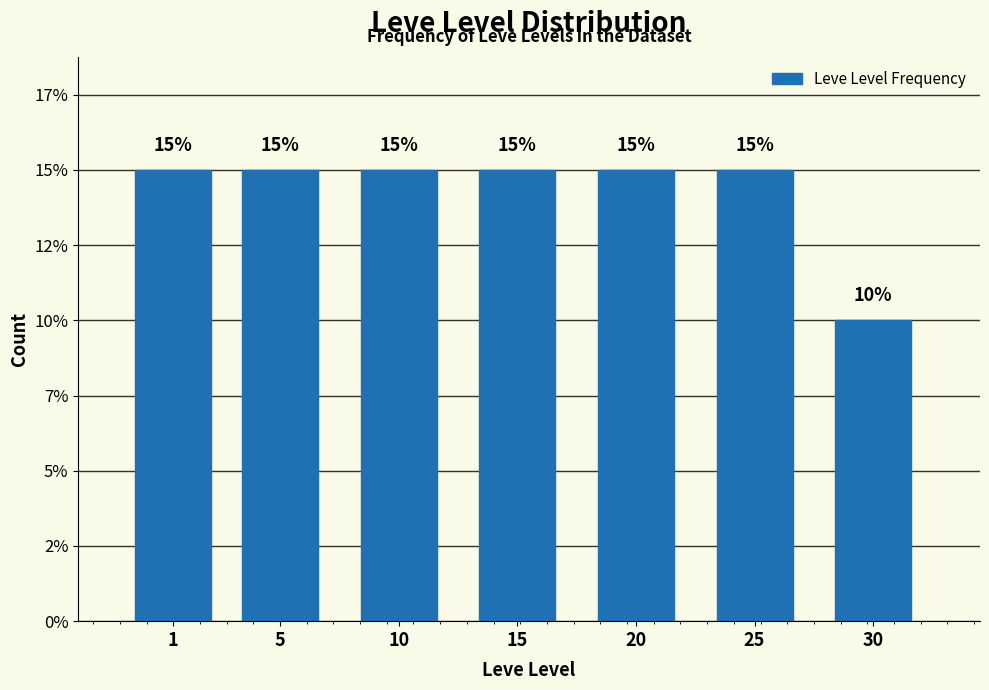

Are the bars horizontal?

No